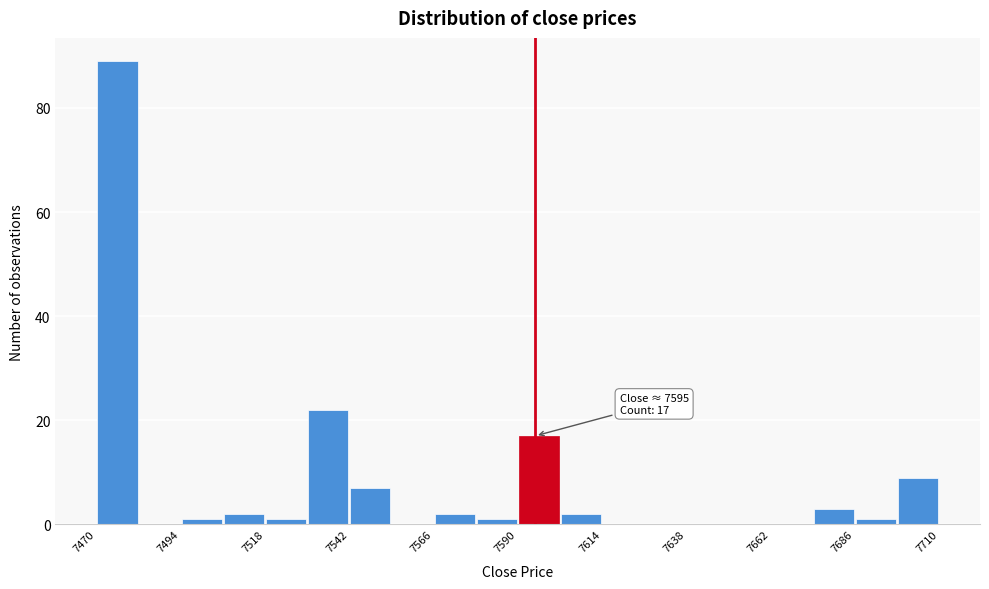

Read against the x-axis, roughly where is the centre of the tallest bar?

7475